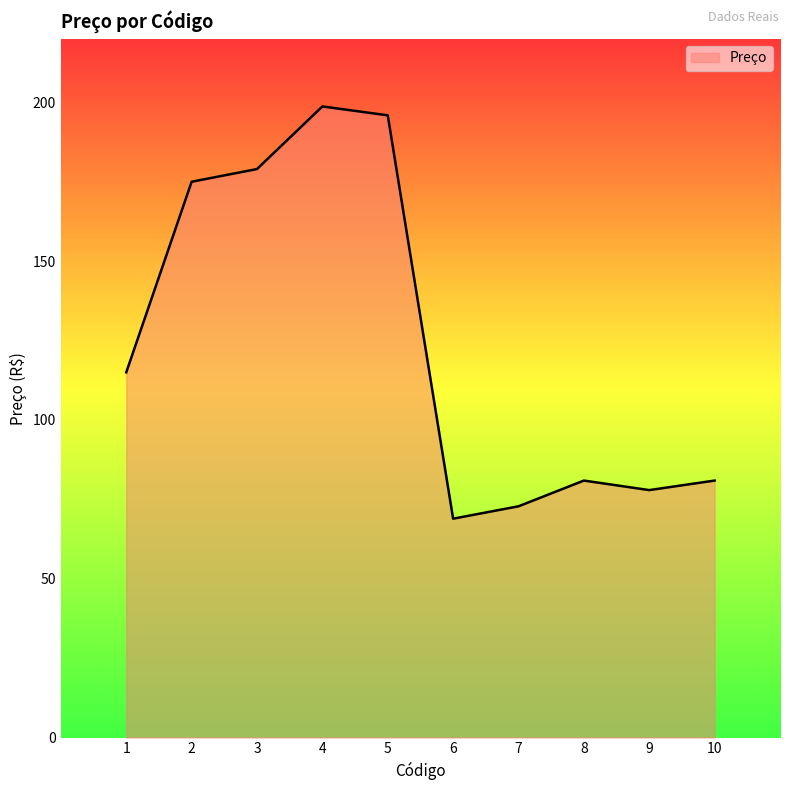

Where is the data nearest to the value 133?

1